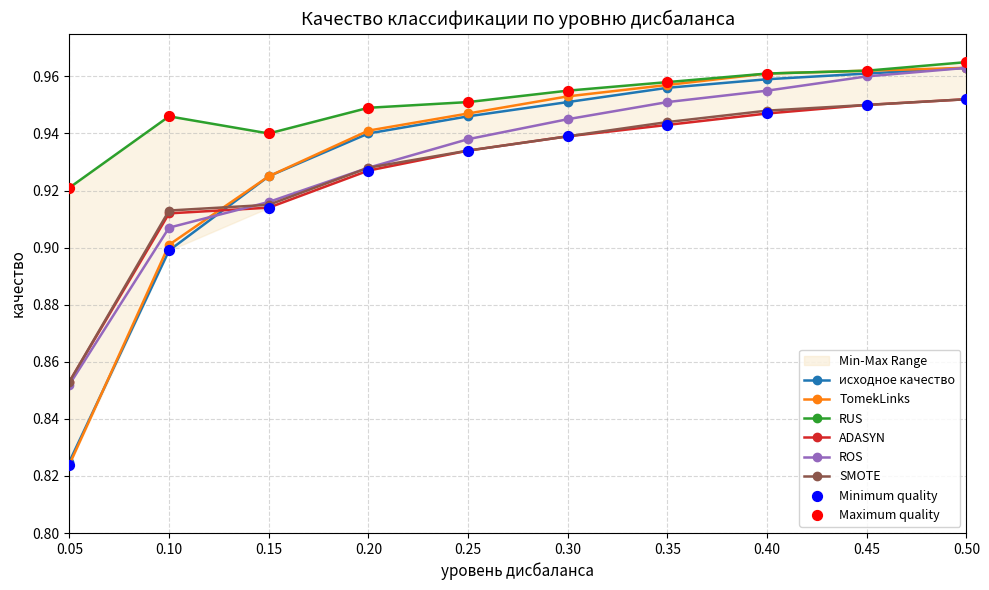

At which category is the sum across all series the highest?

0.5